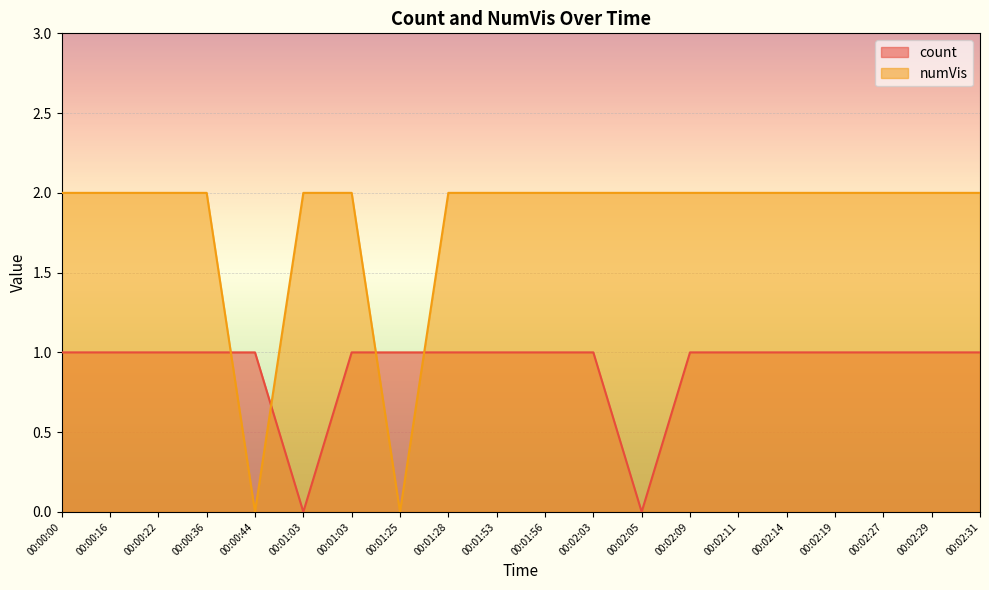

Which category has the lowest value across all series?

00:01:03